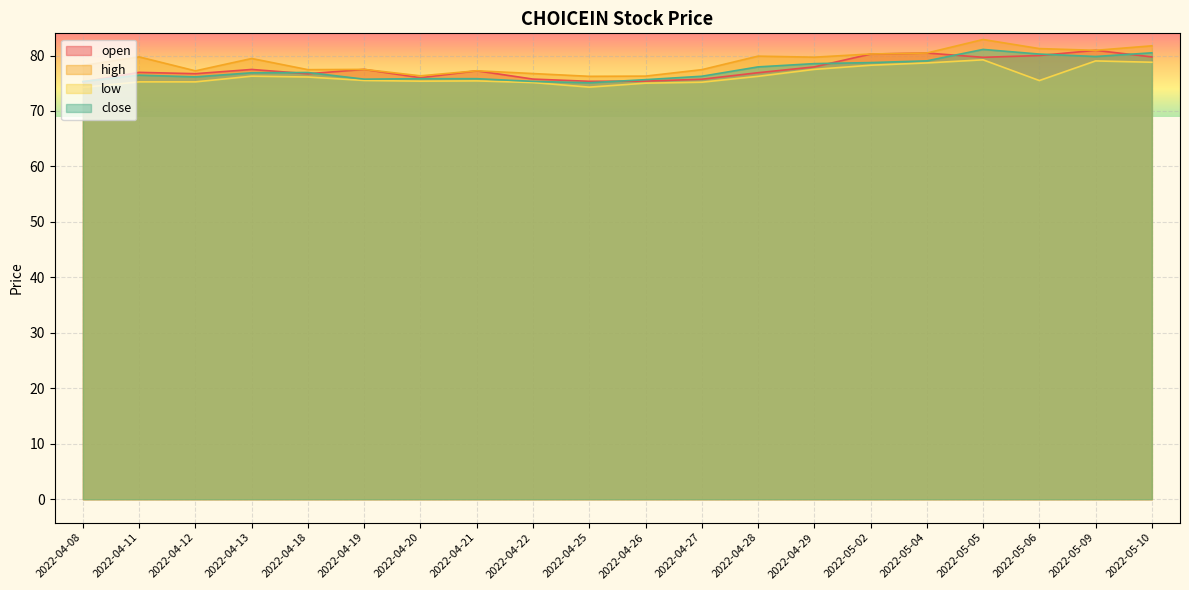

What is the spread (max minus min) of values at 2022-04-20?

1.0